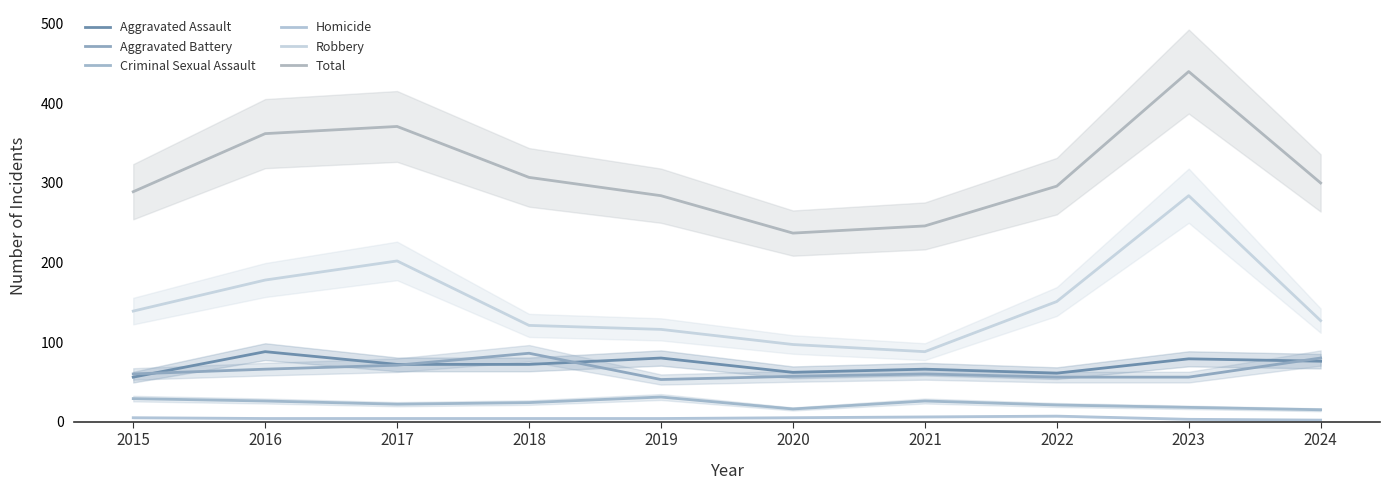

True or false: Robbery has a value of 288 at 2017.

False